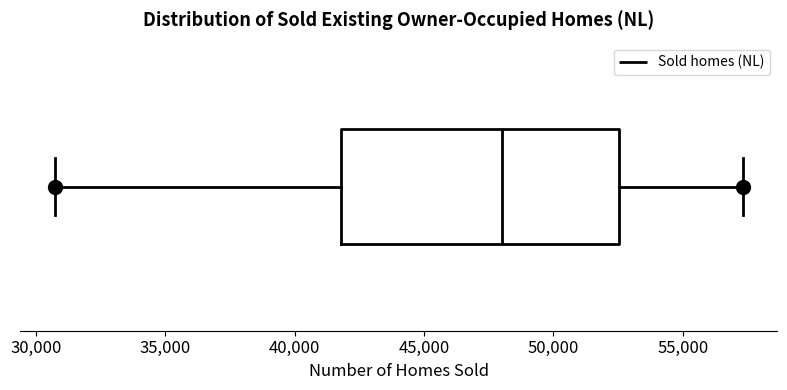

Transcribe this box plot: give where the median line is, the range the box spans, and where the two whiskers end, as read against the x-axis. The values are not printed on the chart, so give them approximately, as read against the axis.

median 48000, box 42000 to 52500, whiskers 30500 to 57500